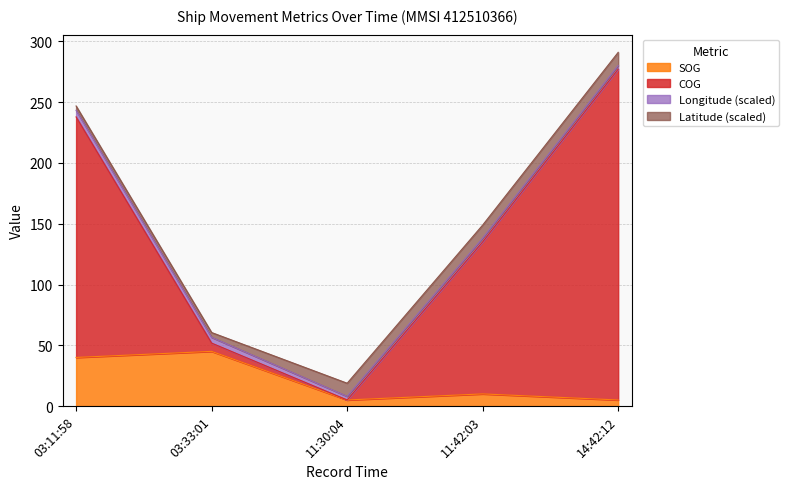

True or false: SOG has a value of 7.6 at 11:30:04.

False